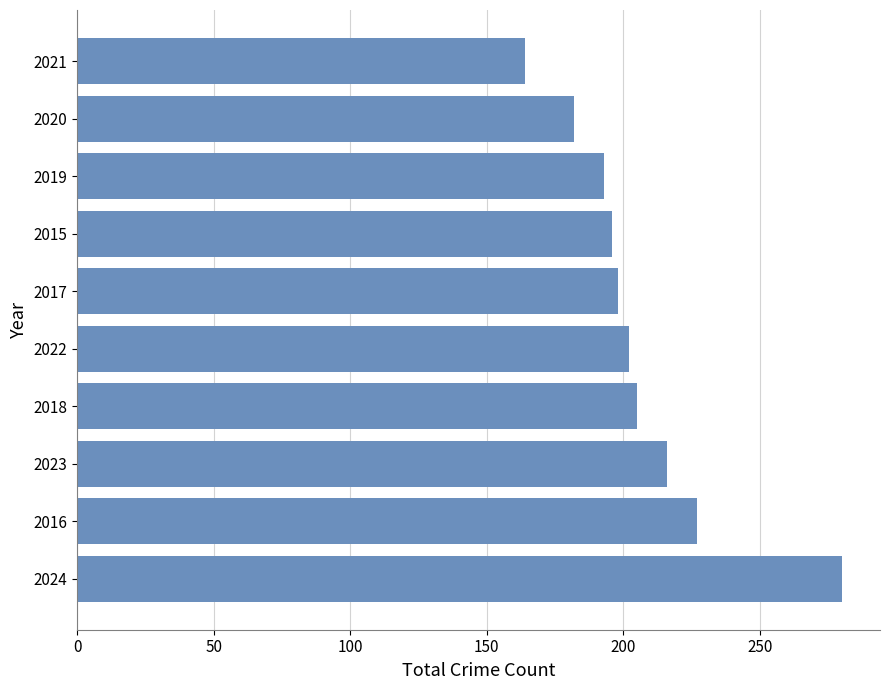

Read the value at 2017, to the nearest 10.

200